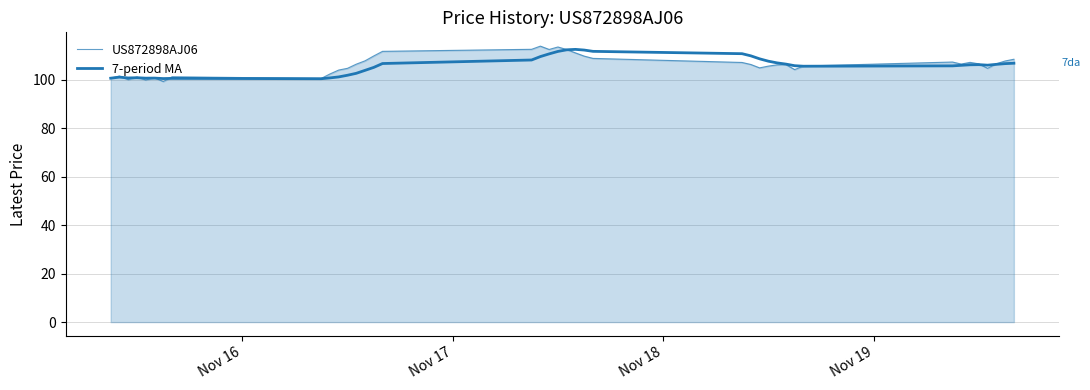

How many interior local peaks does the 7-period MA series have?

6